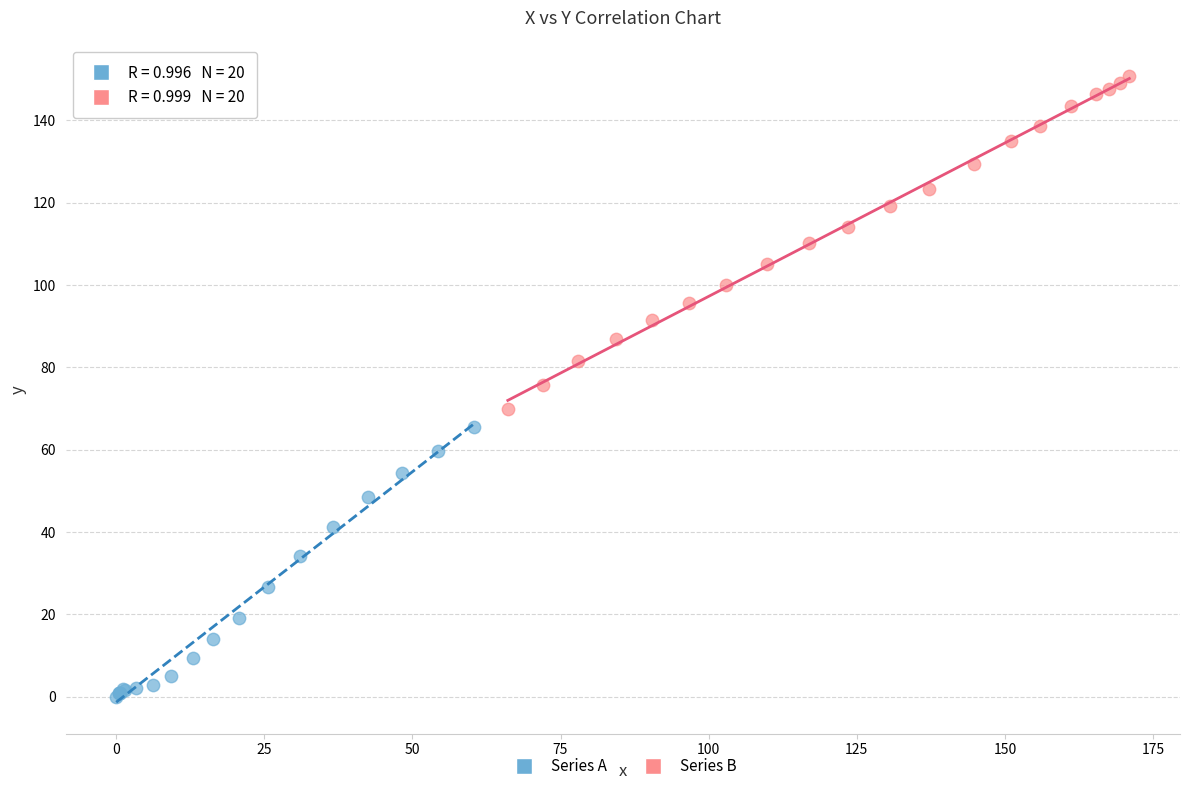

Which series reaches the maximum Y coordinate?

Series B